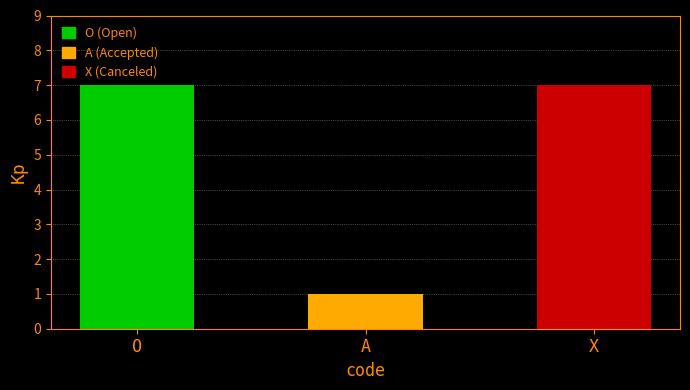

How many categories are shown in the chart?

3